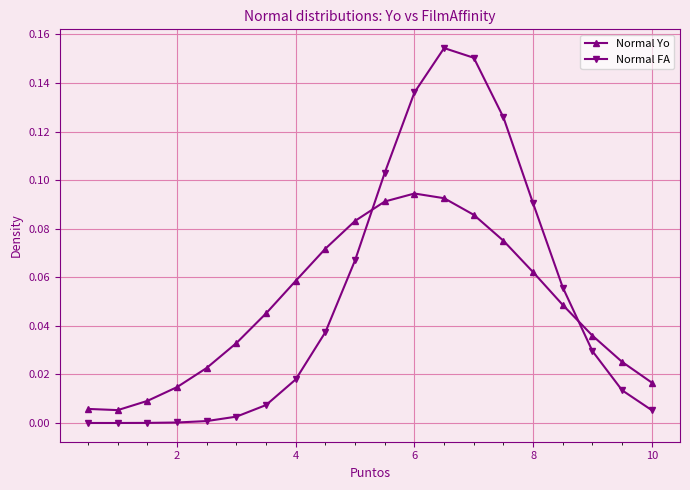

How many interior local peaks does the Normal Yo series have?

1